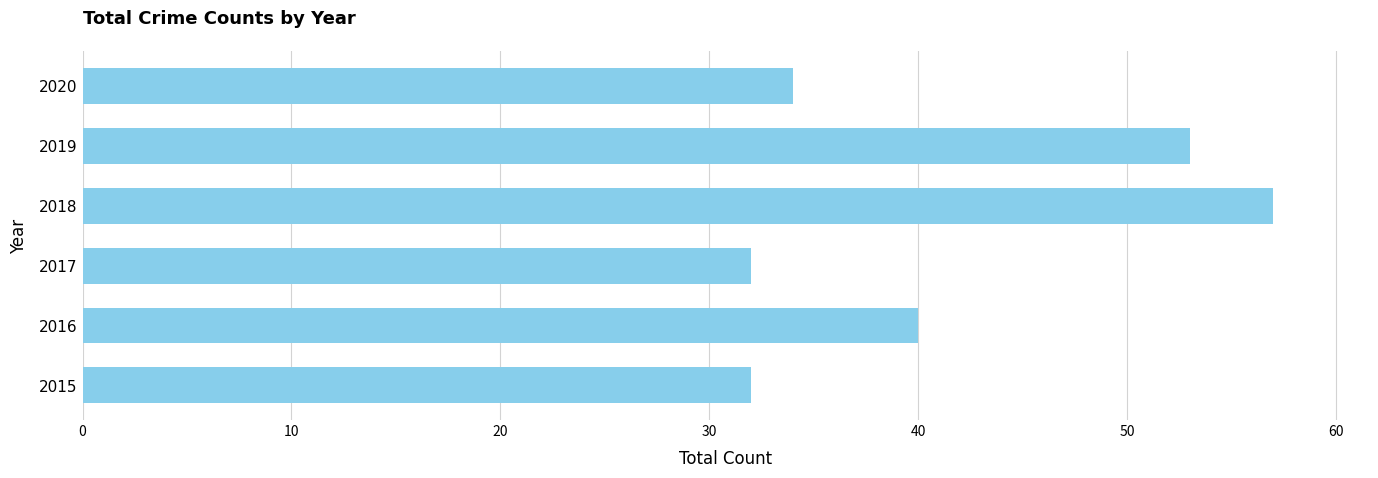

True or false: the data shows 71 at 2019.

False